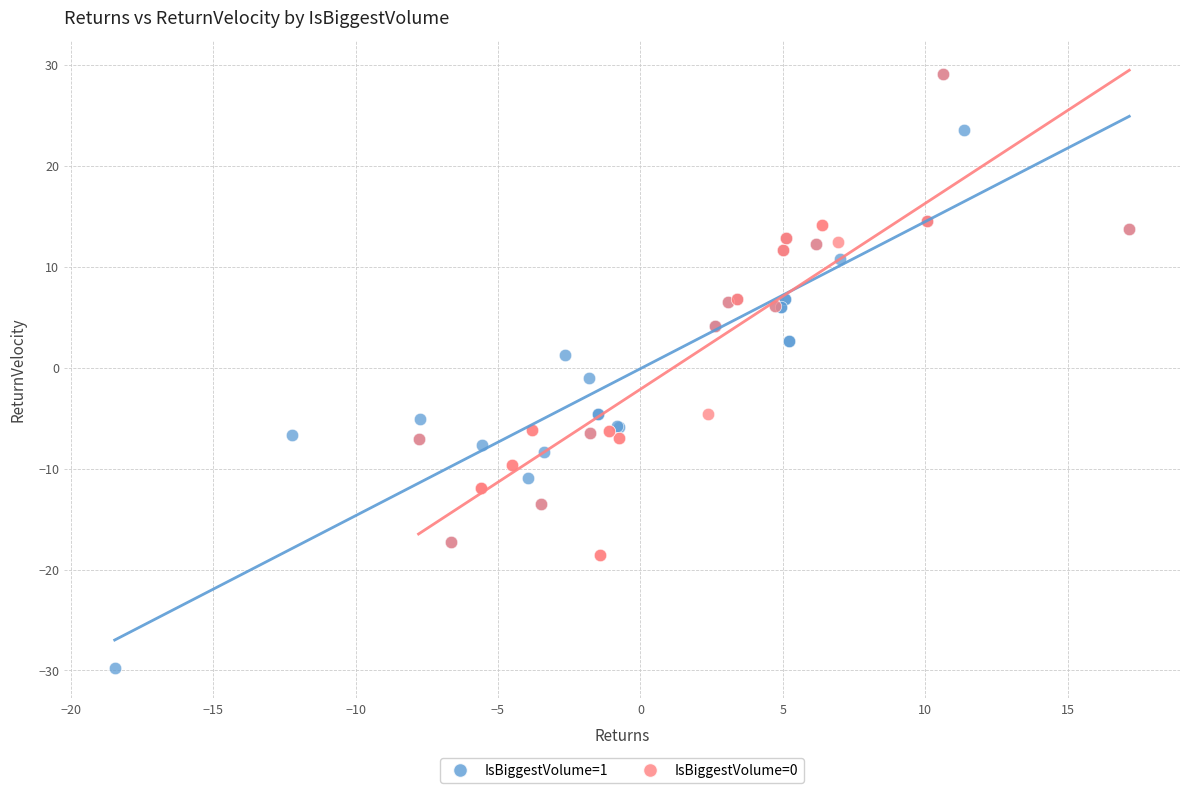

Which series reaches the minimum Y coordinate?

IsBiggestVolume=1